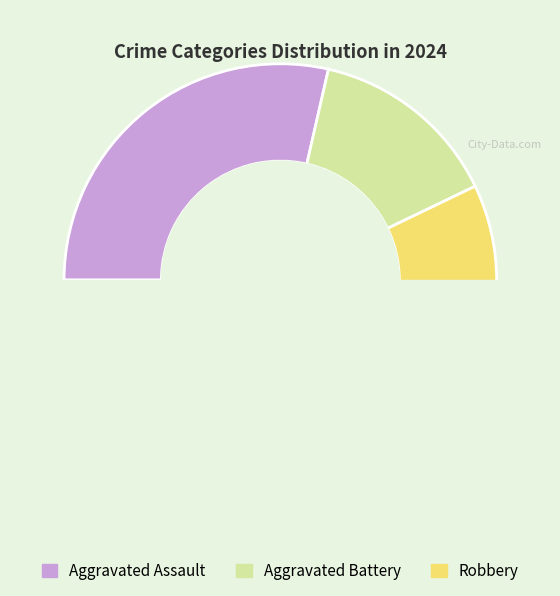

Is there any slice that represents more than half of the pie?

Yes